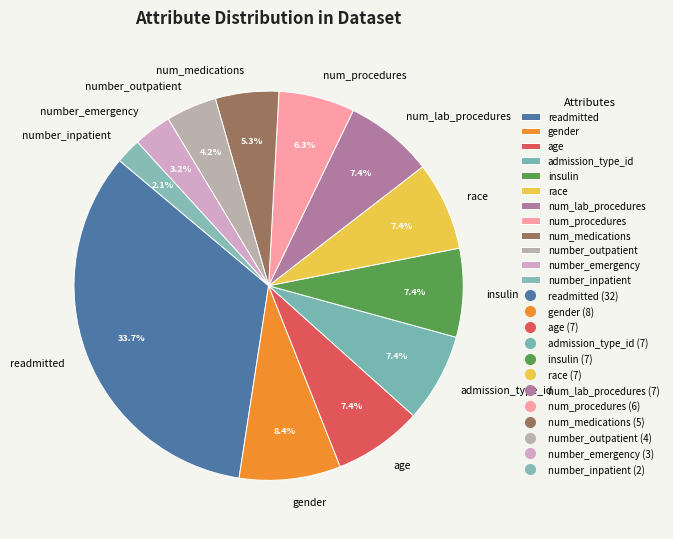

Is there any slice that represents more than half of the pie?

No